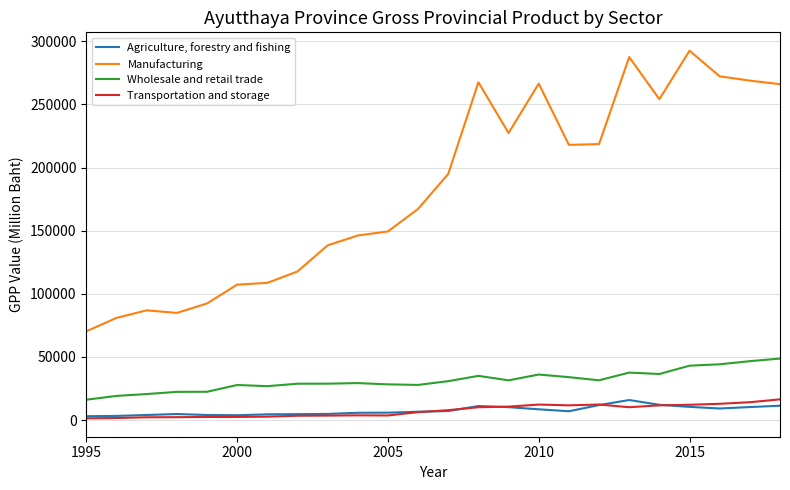

Which series has the largest total across all categories?

Manufacturing